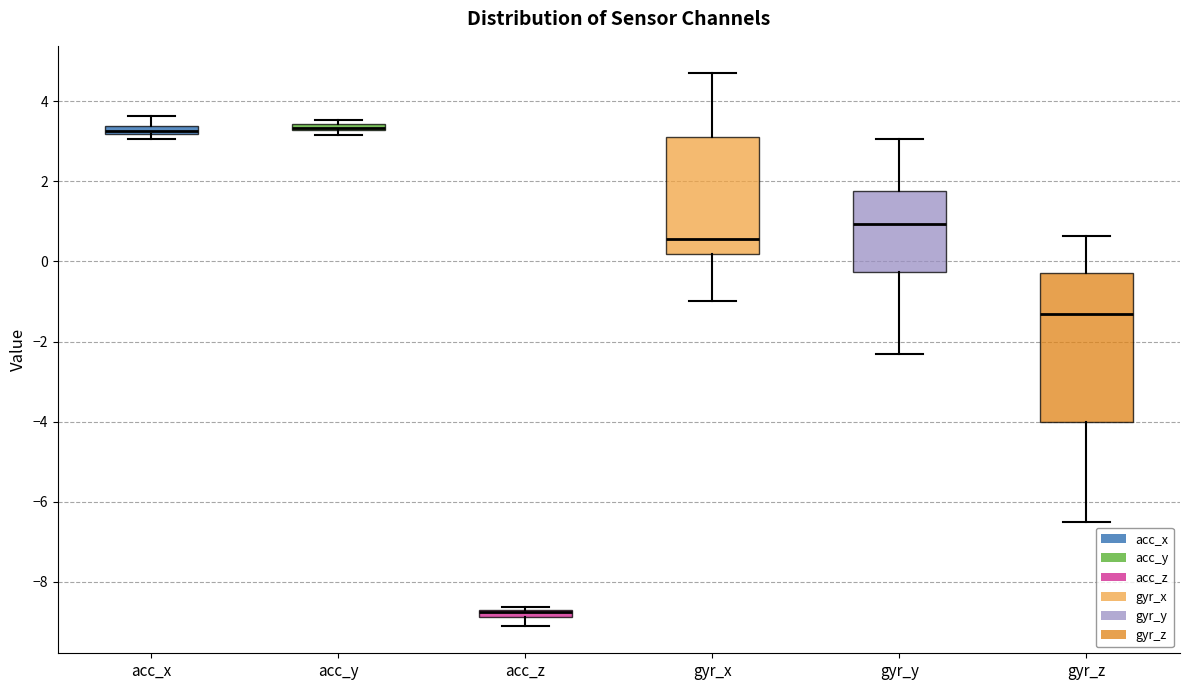

Where is the upper edge of the box for acc_x on the y-axis? The values are not printed on the chart, so give them approximately, as read against the axis.

3.4